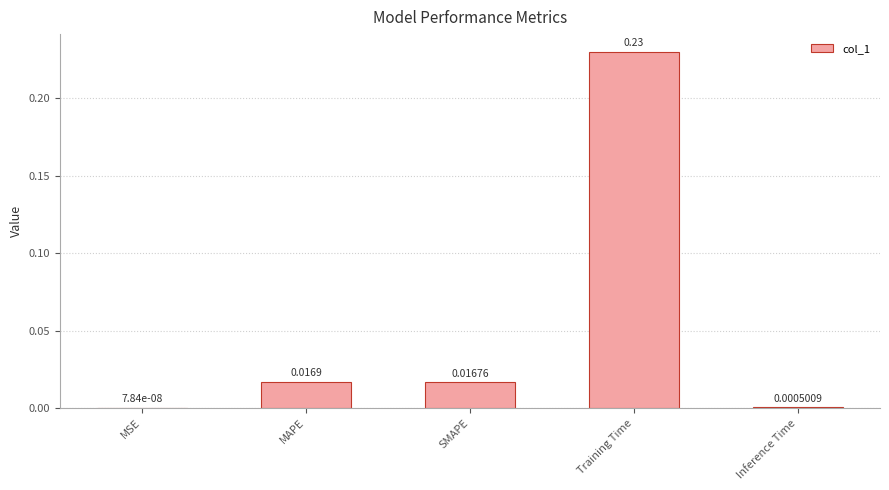

At which category does the chart reach its peak across all series?

Training Time